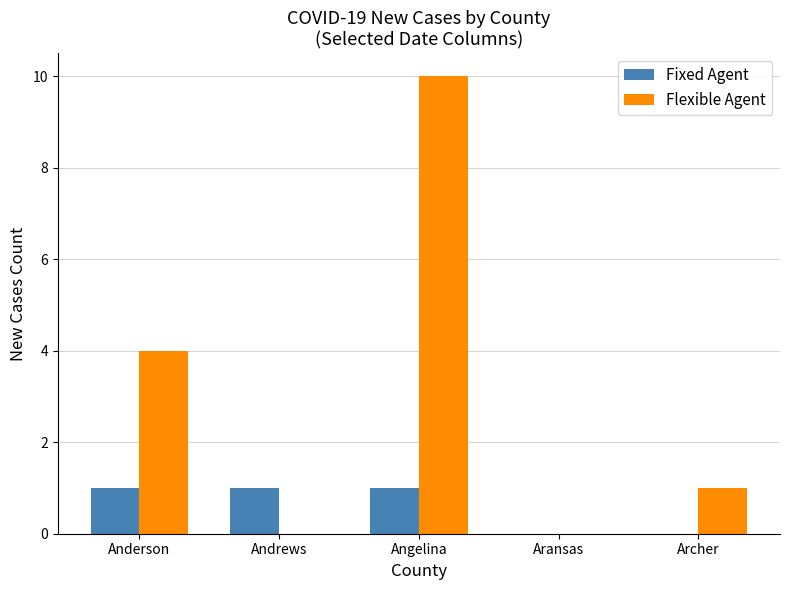

What is the difference between the Flexible Agent values at Anderson and Angelina?

6